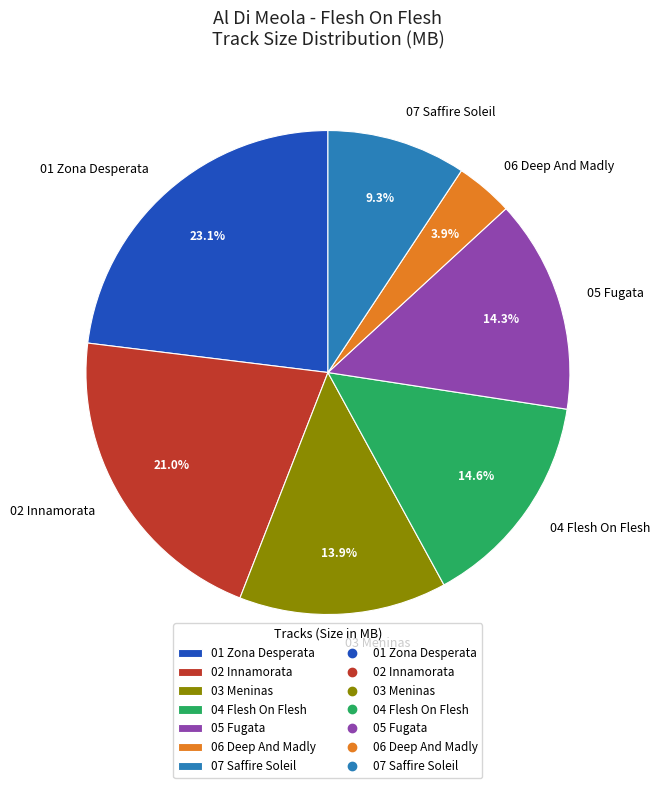

What is the largest slice in the pie chart?

01 Zona Desperata